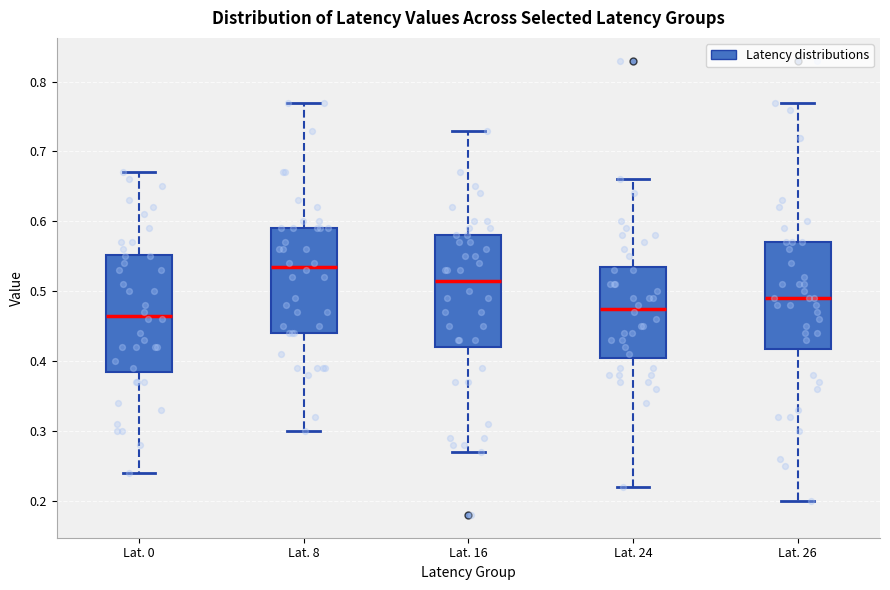

Which box has the lowest median line?

Lat. 0